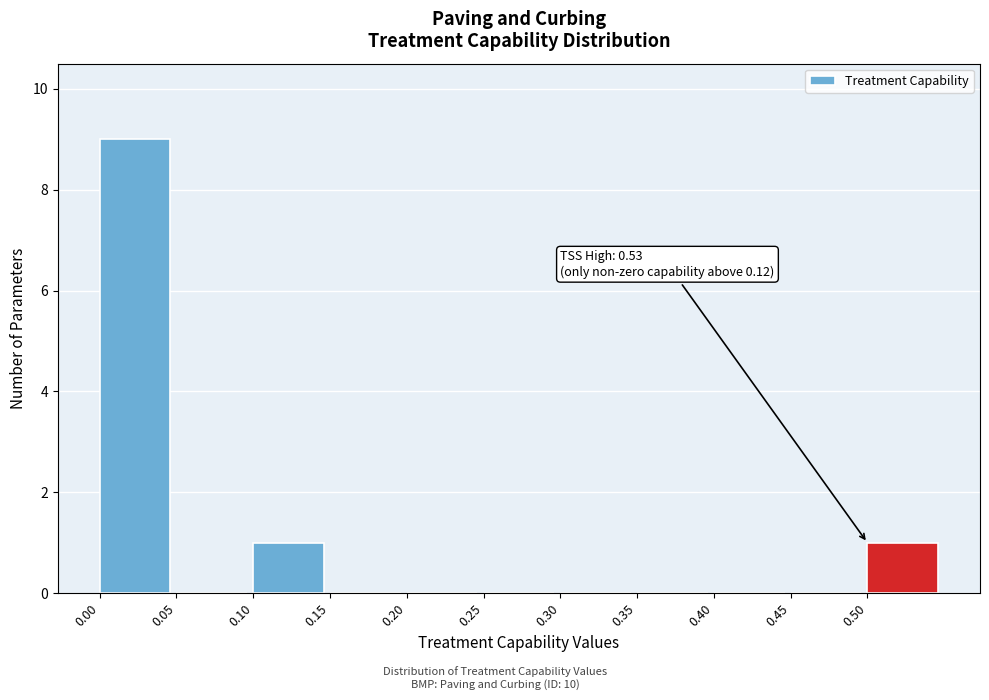

Over which range of the x-axis is the bar tallest?

0.00 to 0.05